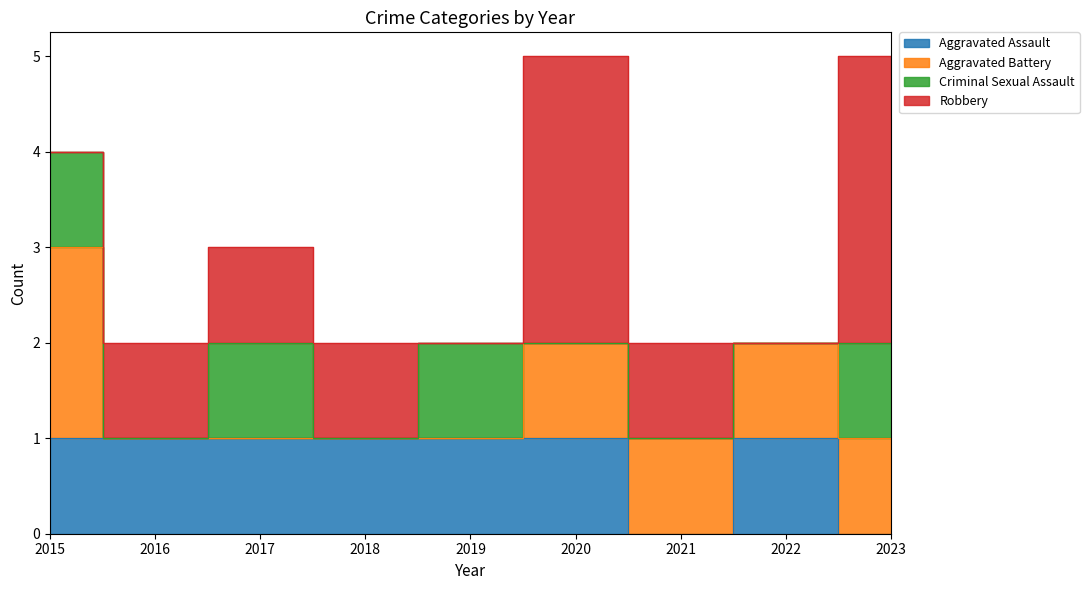

How many intersections are there between Criminal Sexual Assault and Aggravated Battery?

1